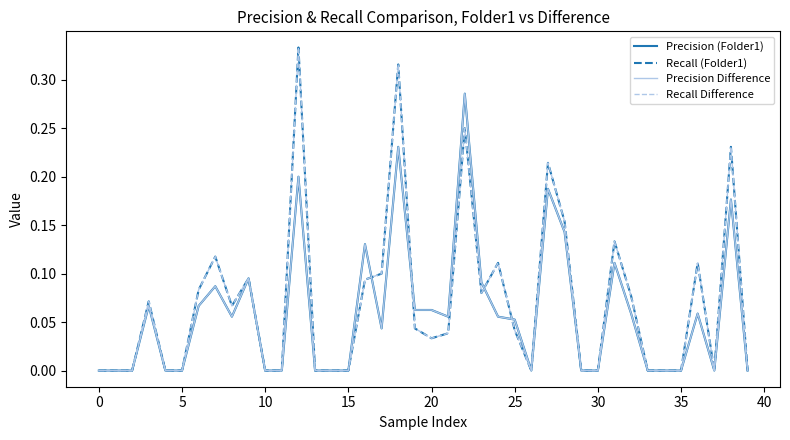

What is the difference between the second highest and minimum values in the Recall (Folder1) series?

0.3